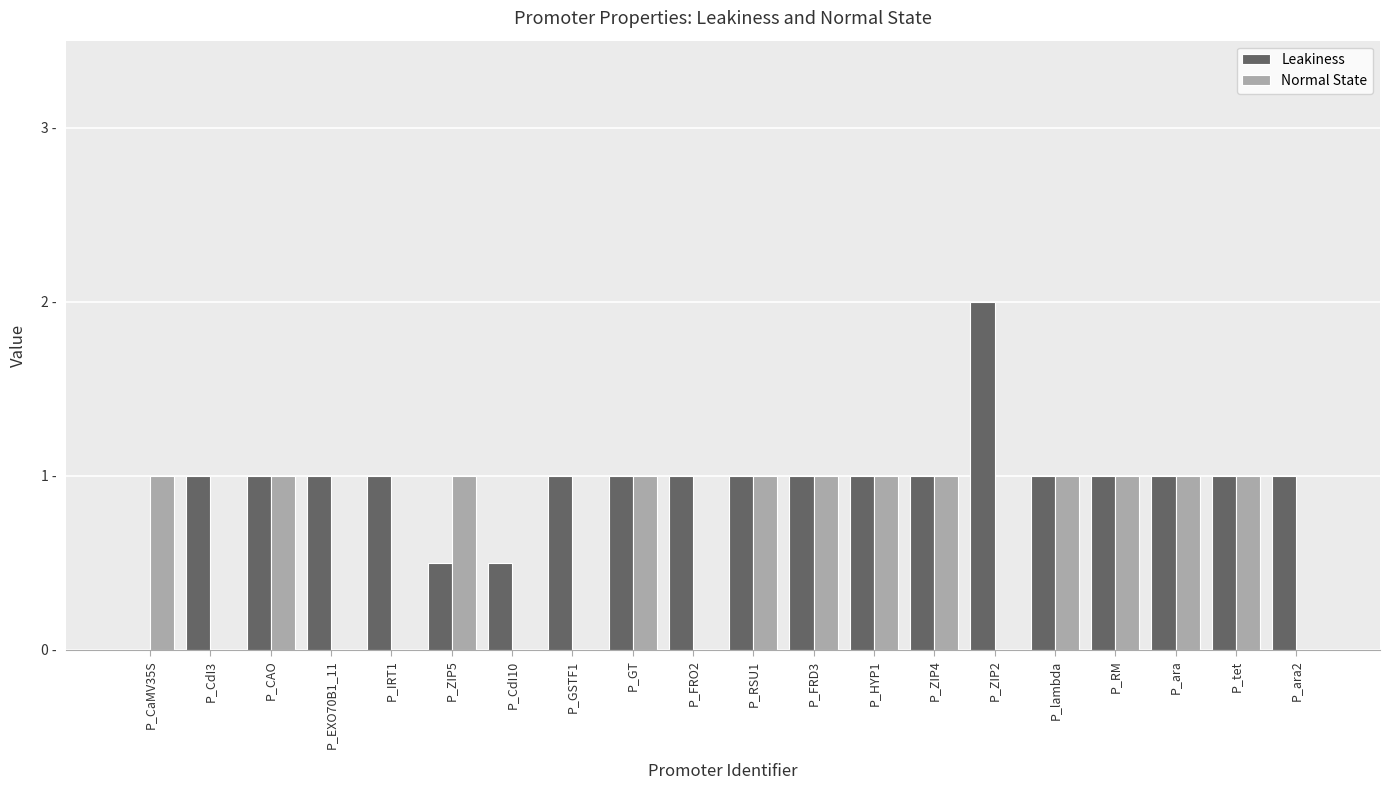

The value of Leakiness at P_HYP1 is 1.0. True or false?

True